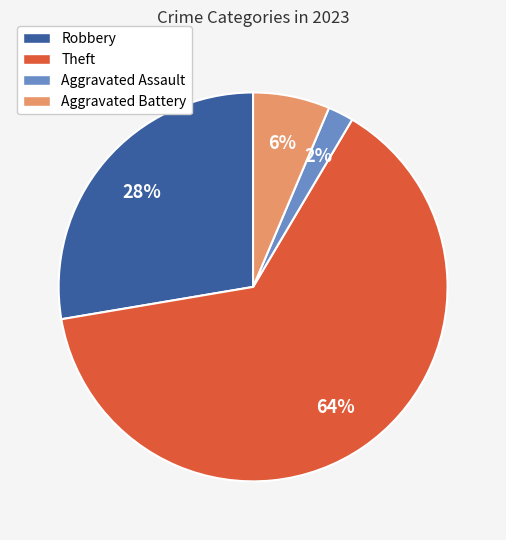

True or false: Aggravated Battery accounts for 6% of the total.

True